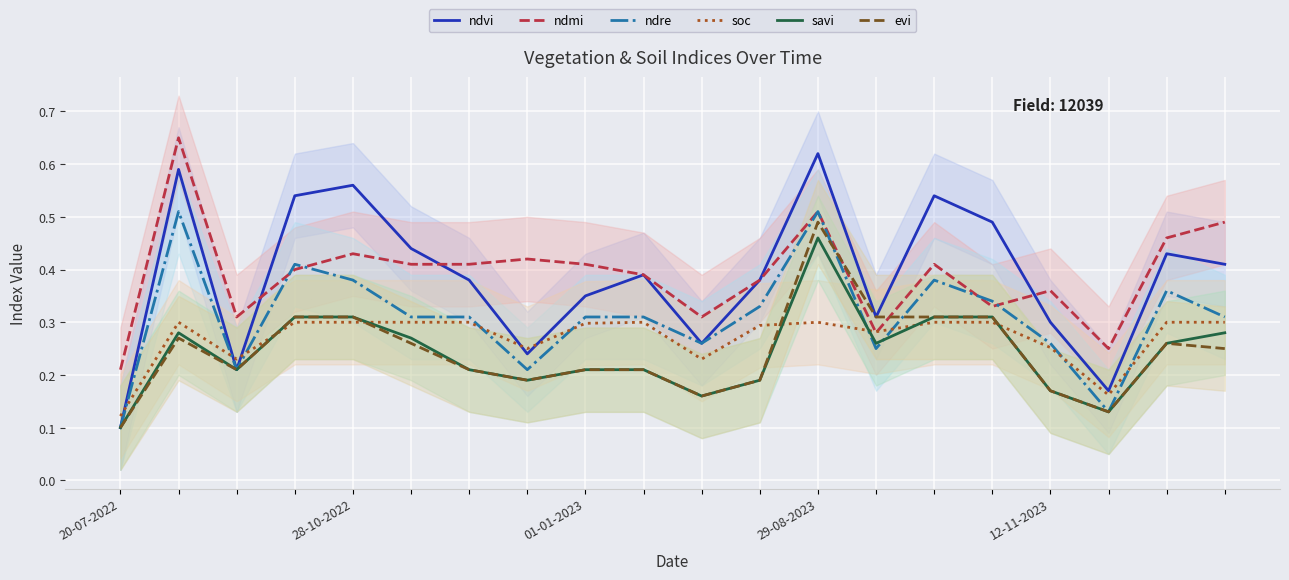

Is it true that ndmi equals 0.2 at 17?

True